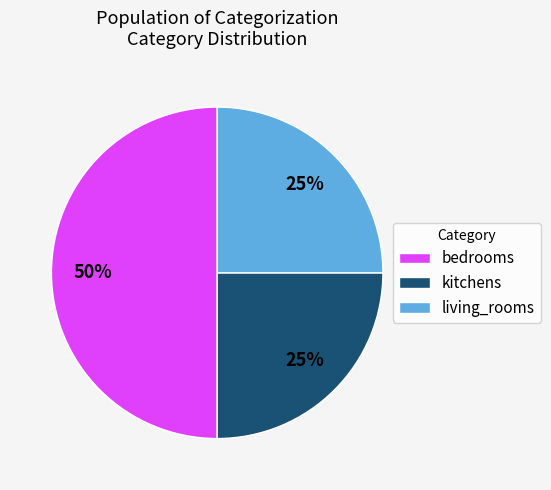

To the nearest percent, what percentage of the pie is kitchens?

25%